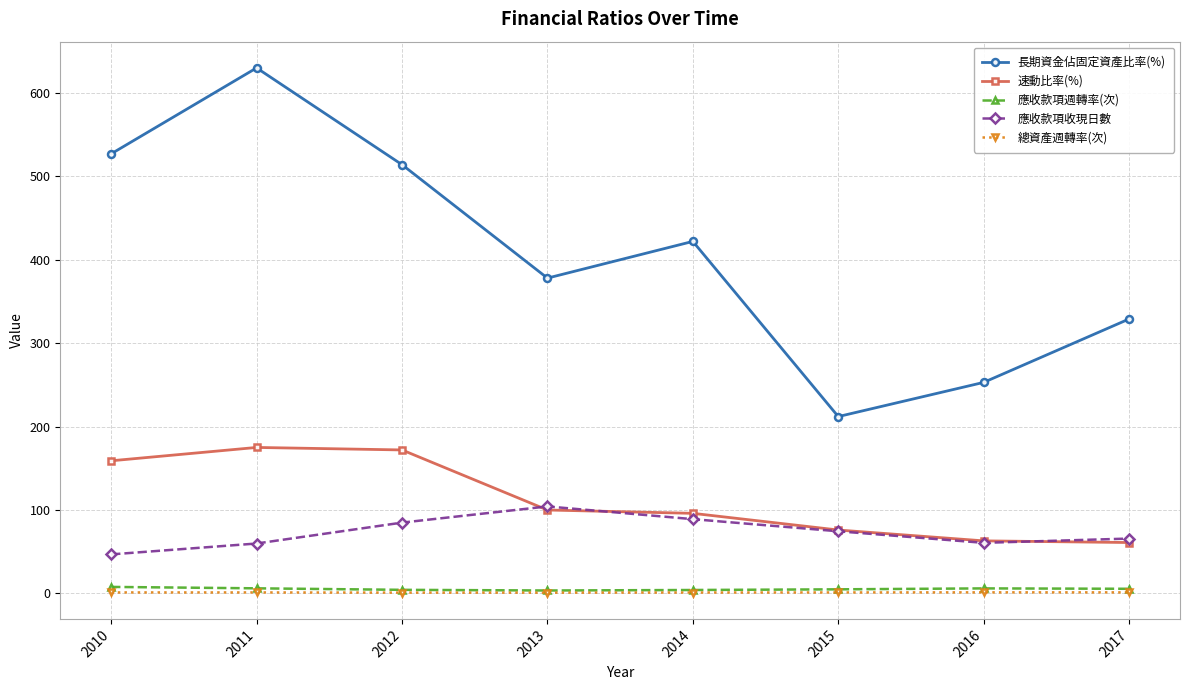

Count the 總資產週轉率(次) values in the range 1 to 2.

6